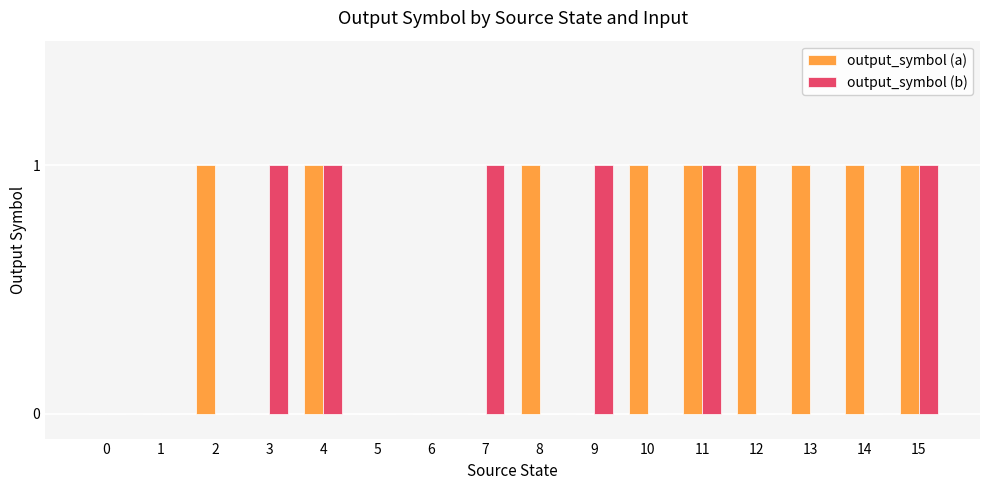

Which series has the largest total across all categories?

output_symbol (a)